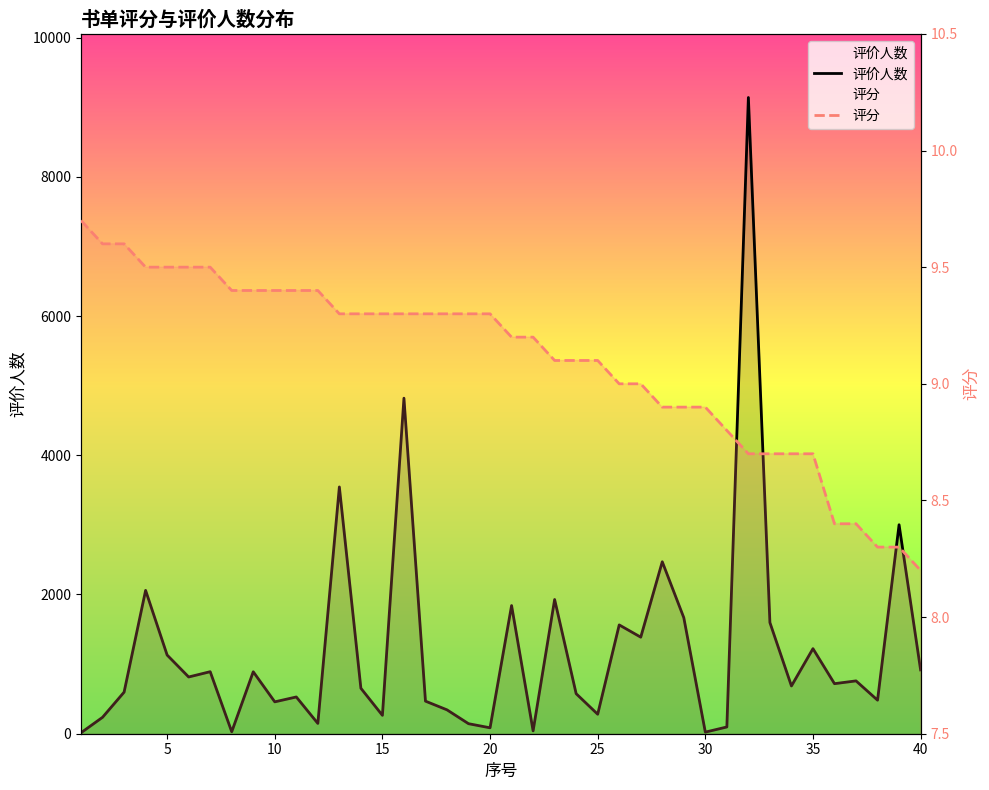

True or false: 评分 and 评价人数 cross at least once.

False